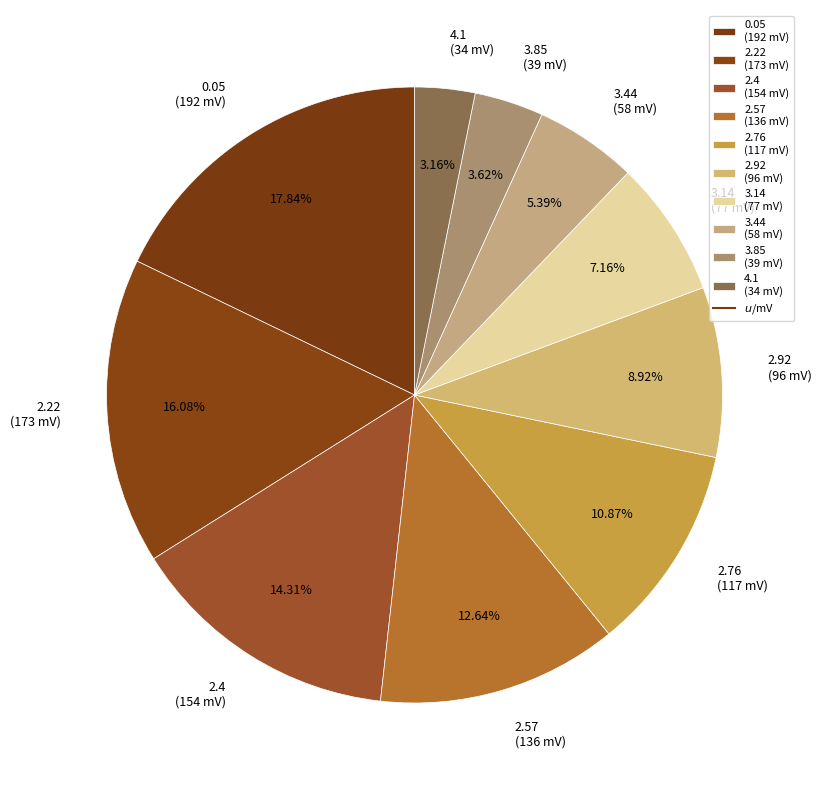

Between 2.4 (154 mV) and 2.57 (136 mV), which is larger?

2.4 (154 mV)